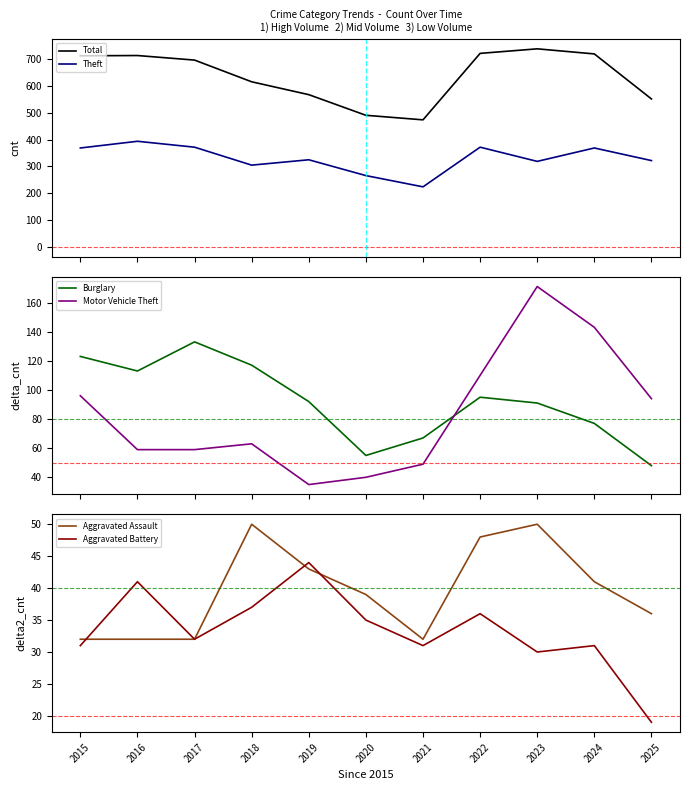

Is it true that Motor Vehicle Theft equals 59 at 2017?

True